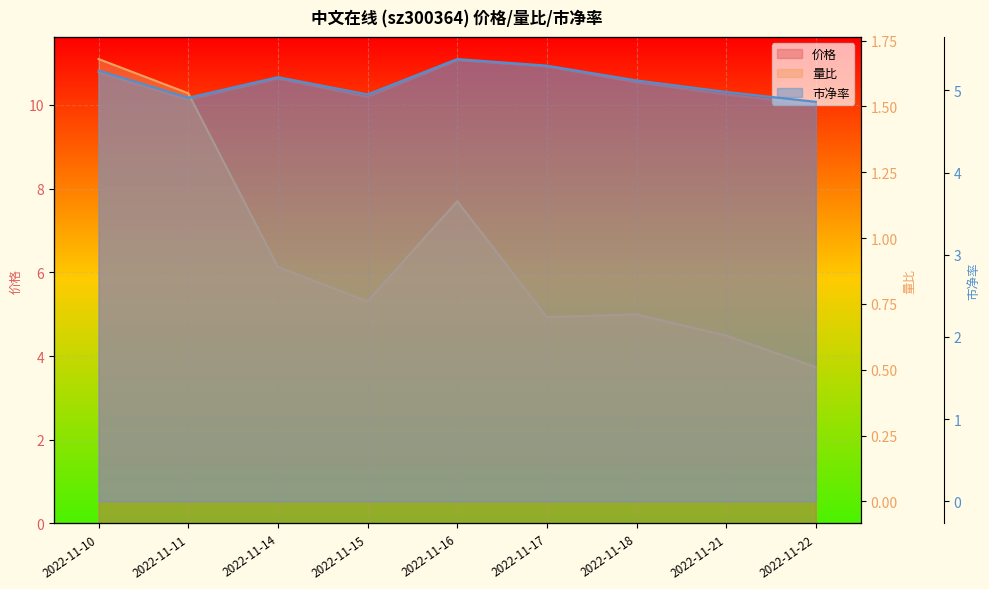

Rank the categories by 量比 value from highest to lowest.

2022-11-10, 2022-11-11, 2022-11-16, 2022-11-14, 2022-11-15, 2022-11-18, 2022-11-17, 2022-11-21, 2022-11-22